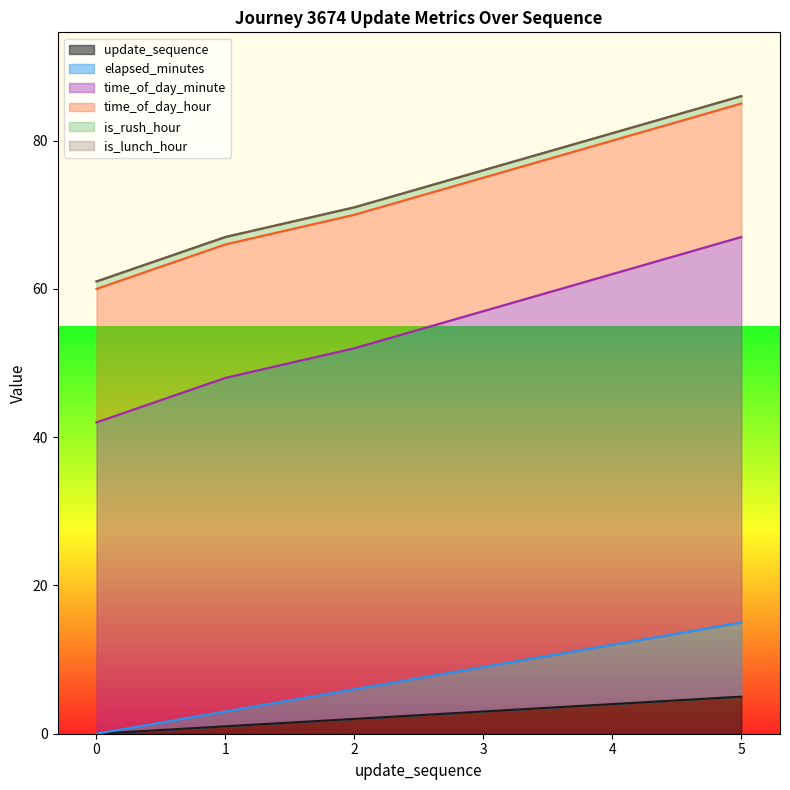

What is the total value across all series at 1?

67